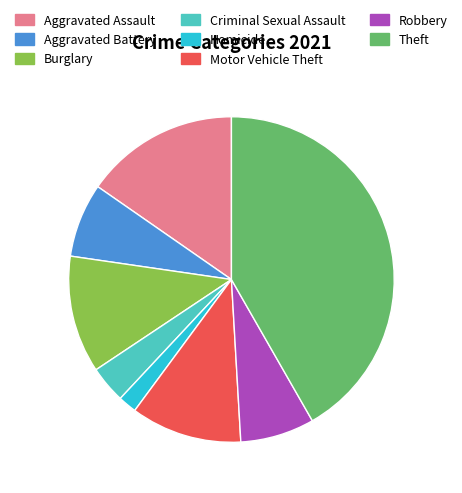

How many segments does this pie chart have?

8